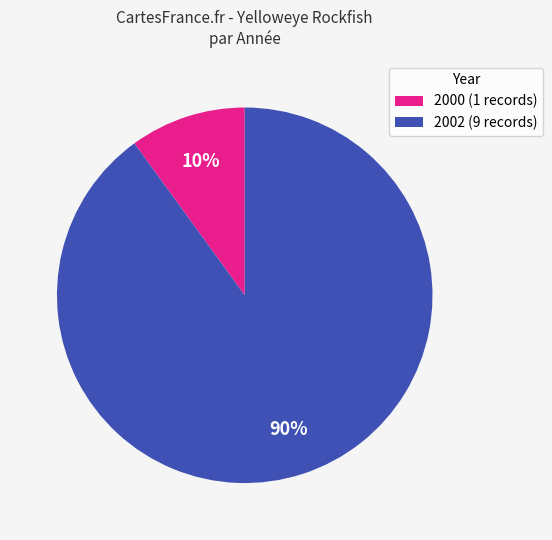

What is the largest slice in the pie chart?

2002 (9 records)